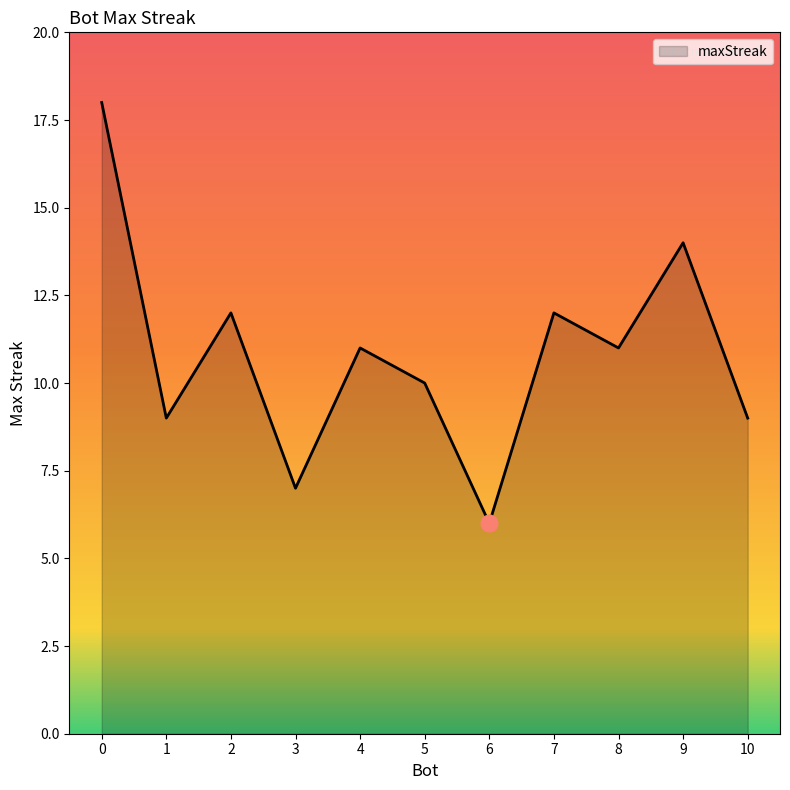

What is the difference between the maximum and minimum values?

12